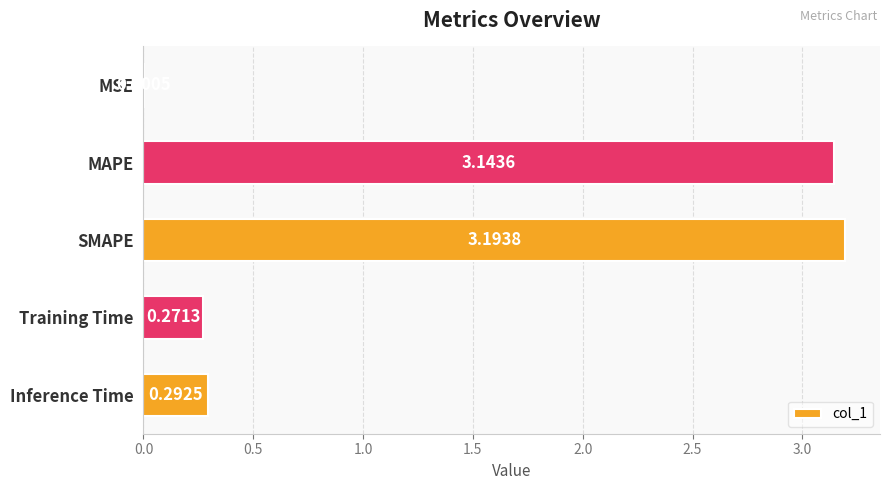

What is the sum of the values at Training Time and MAPE?

3.4